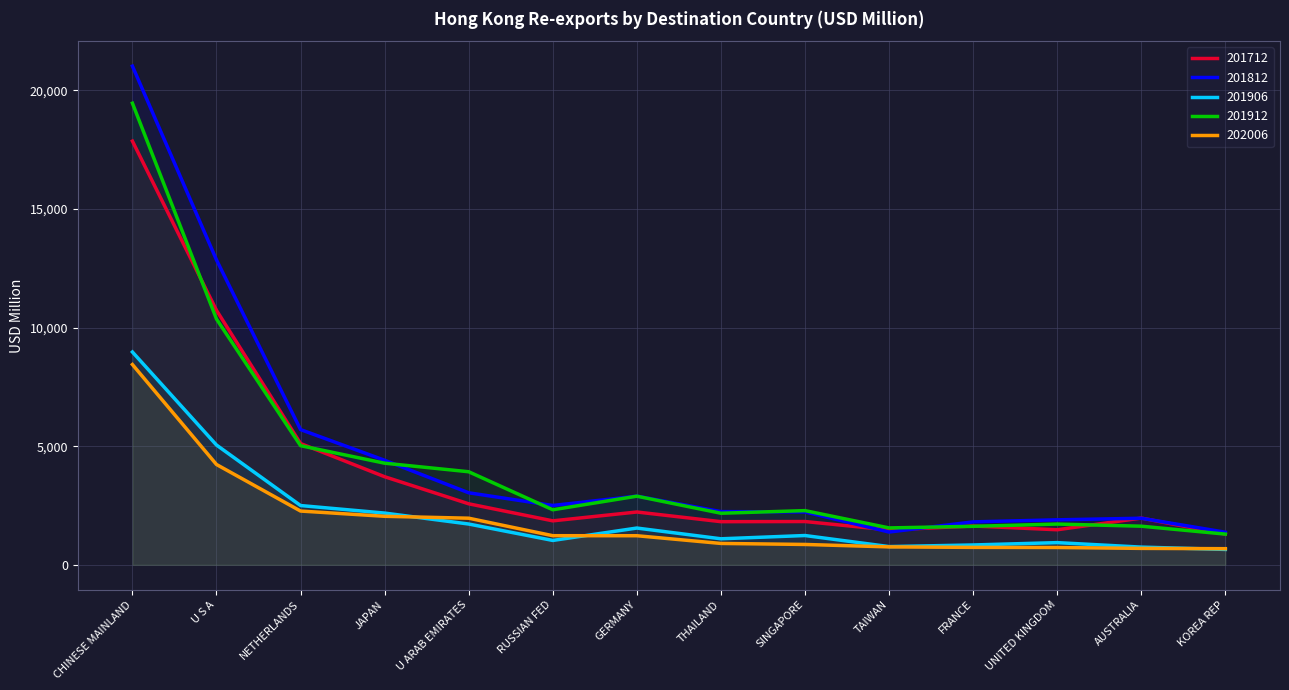

True or false: 201812 has a value of 3036.1 at THAILAND.

False